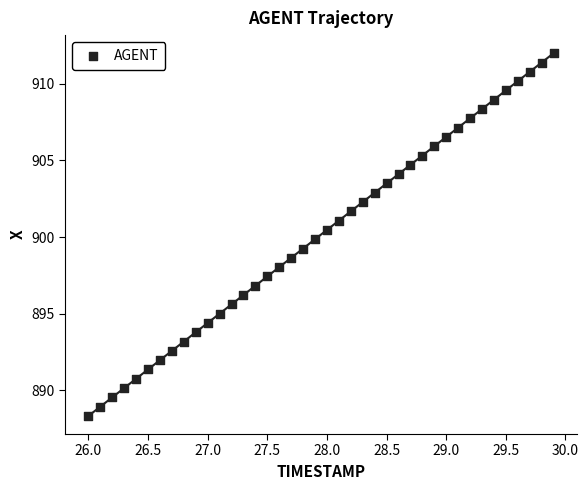

What is the range of Y values (max minus min)?

23.7